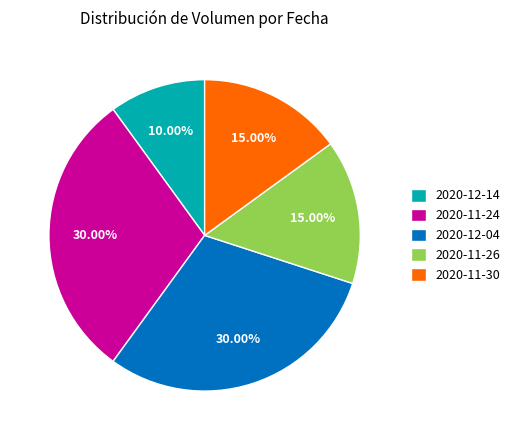

Between 2020-11-24 and 2020-11-26, which is larger?

2020-11-24